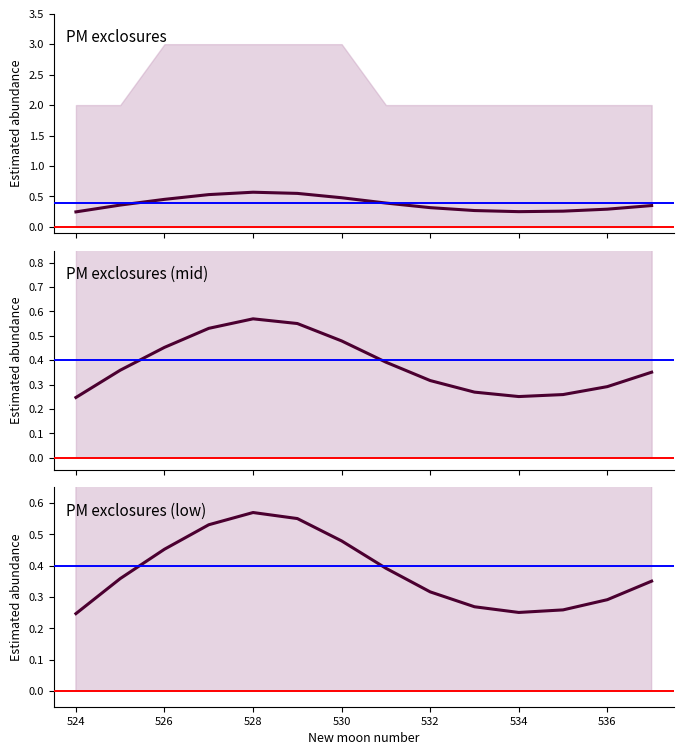

Does the chart have visible grid lines?

No